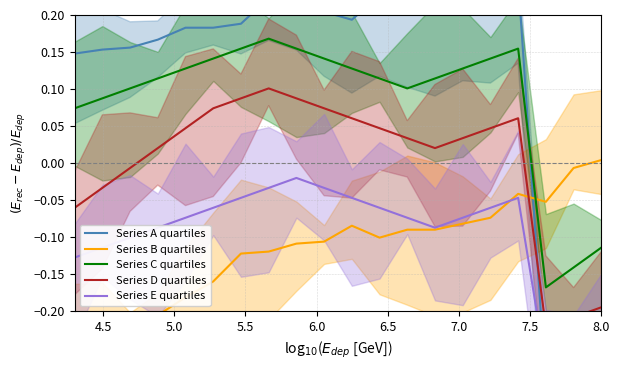

What is the value of the Series D quartiles point at the 20th from the left?

-0.2